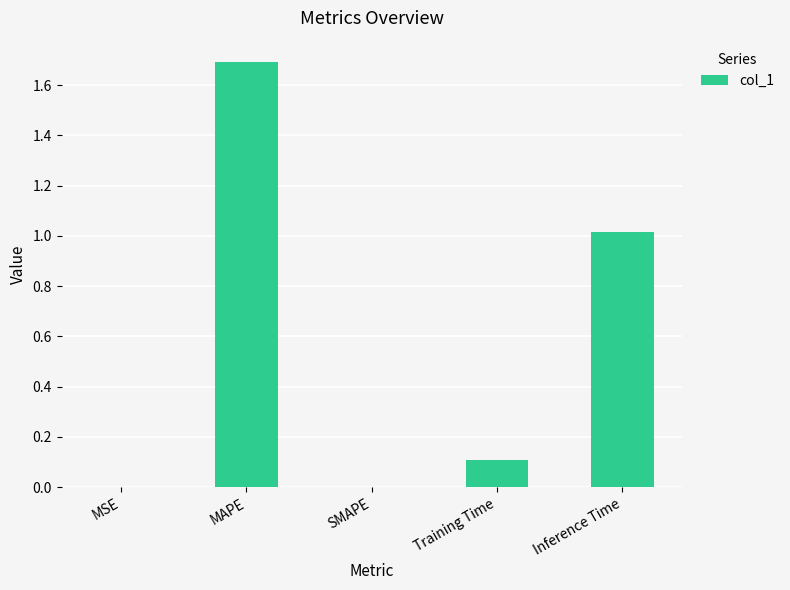

Is it true that the value at Inference Time is 1.0?

True